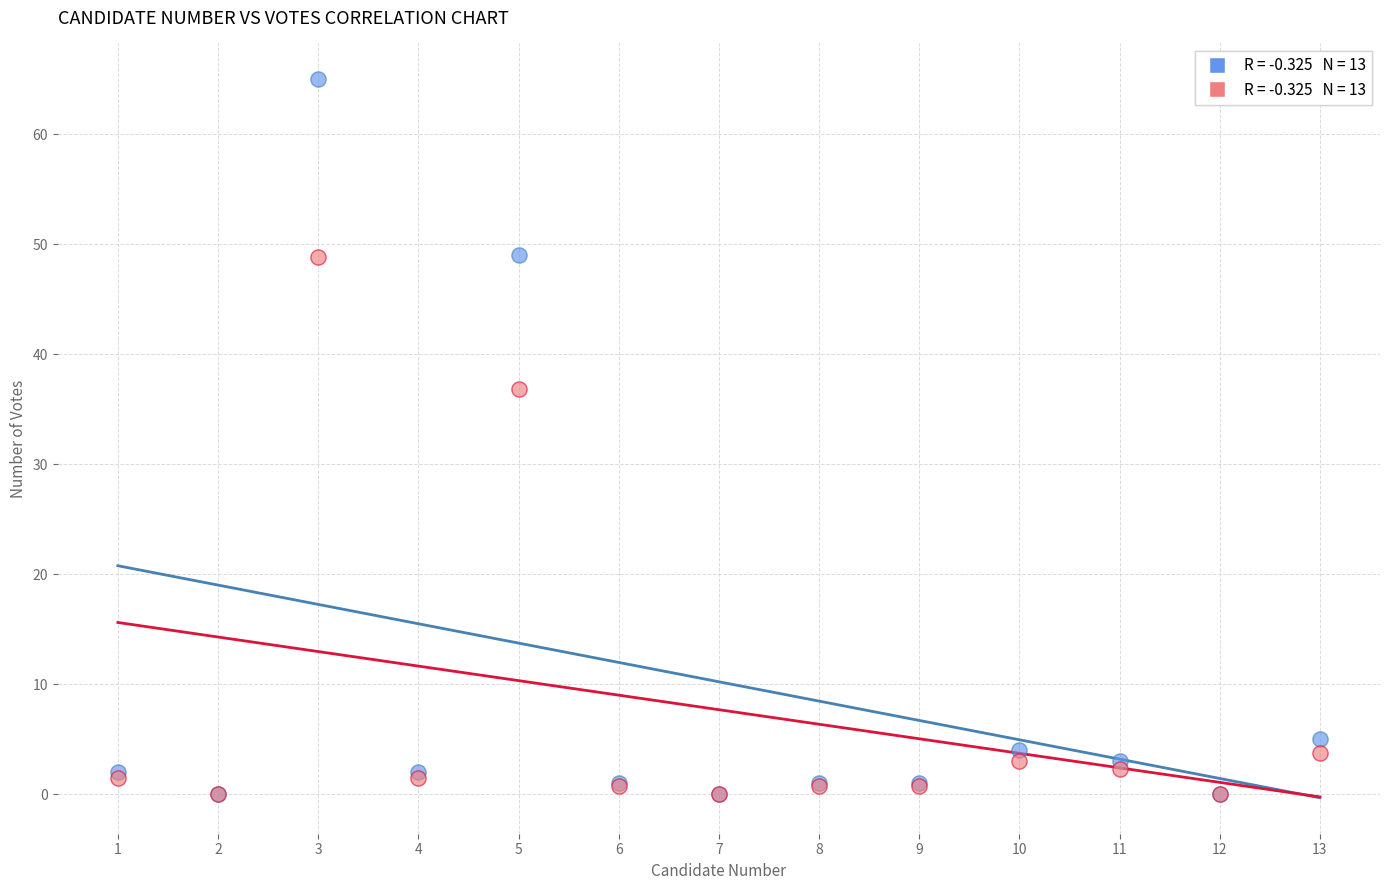

Across all series, what Y value is closest to 32?

36.8